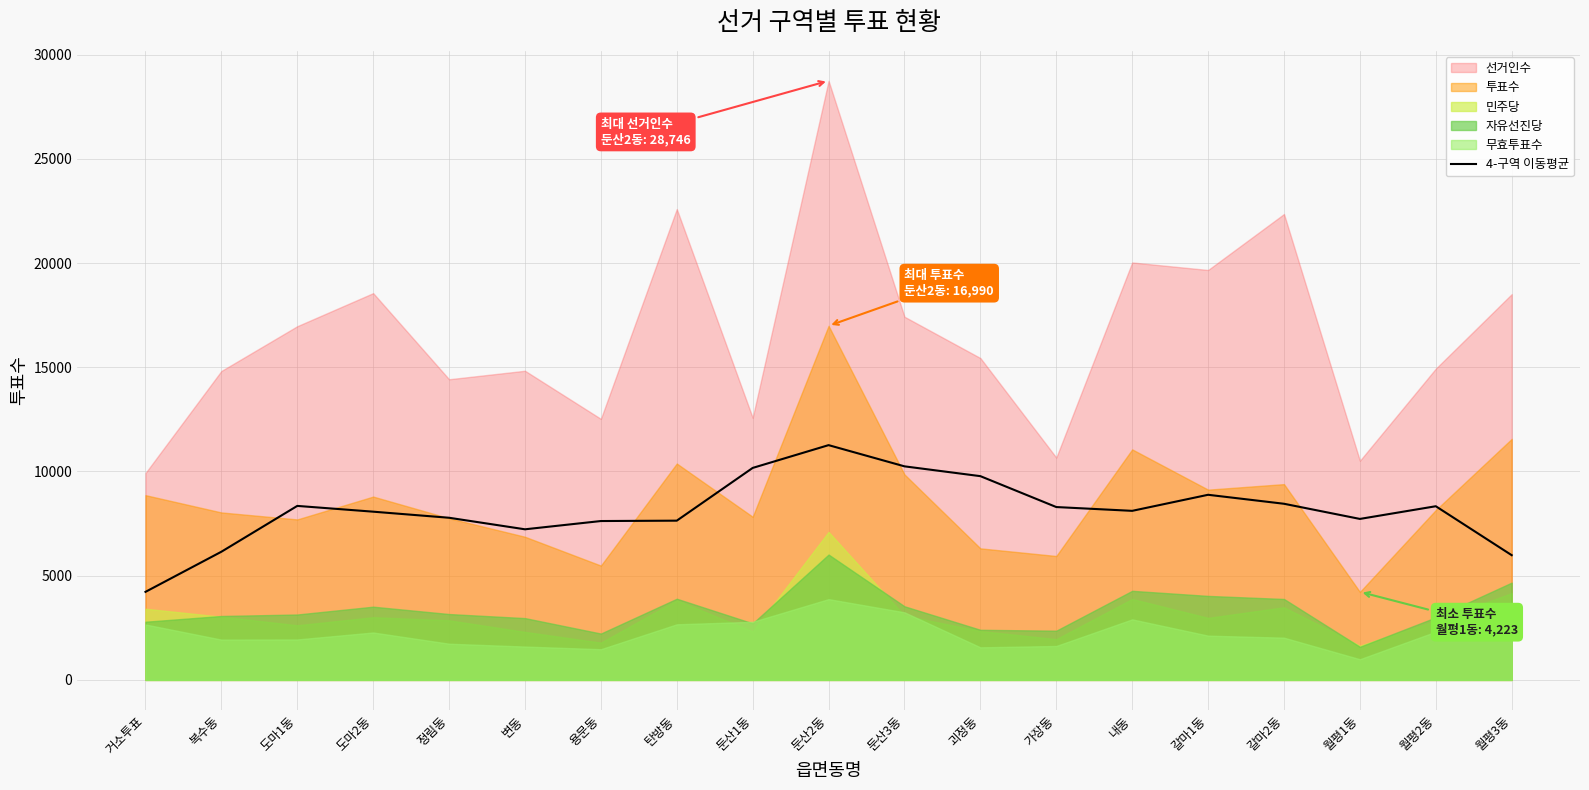

Where does the data first go above 8111?

도마1동